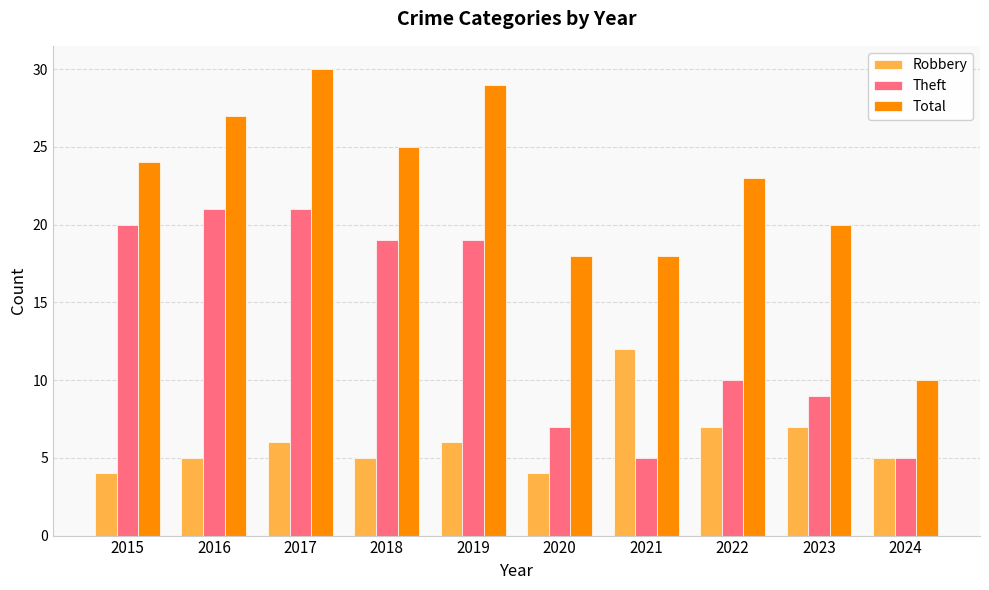

What is the total value across all series at 2022?

40